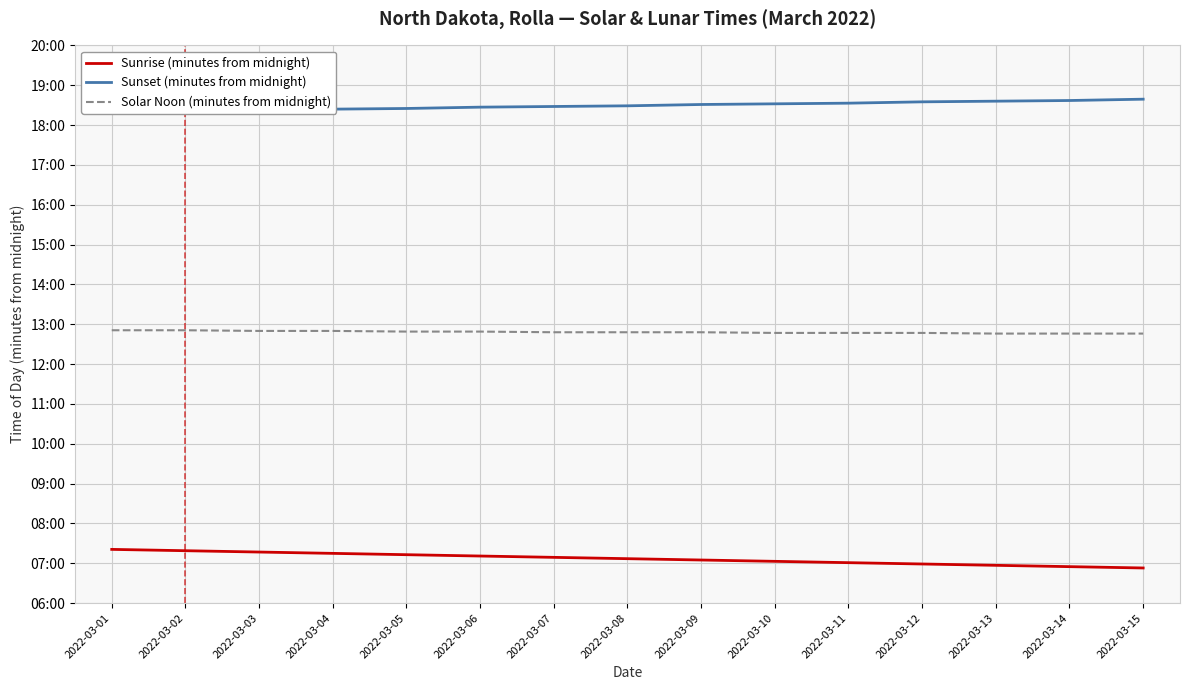

Between 2022-03-01 and 2022-03-05, which is larger?

2022-03-01